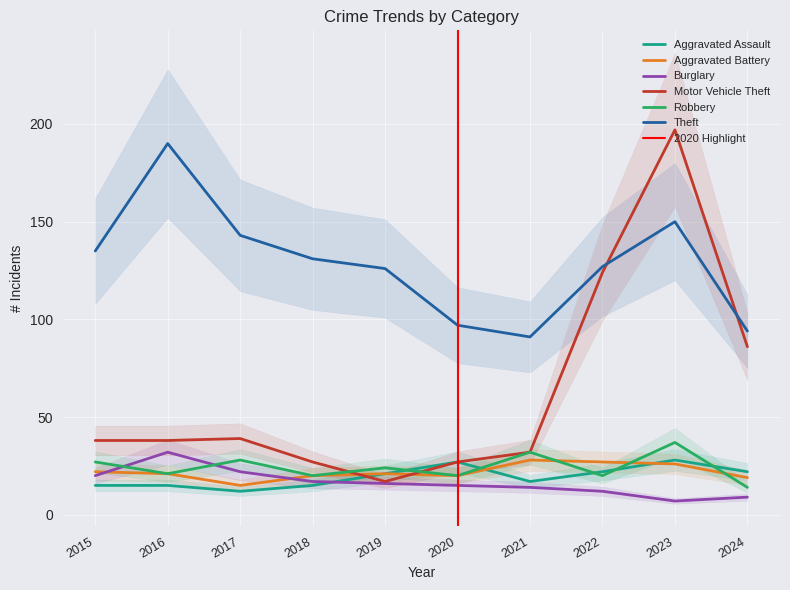

What is the maximum value shown in the chart?

197